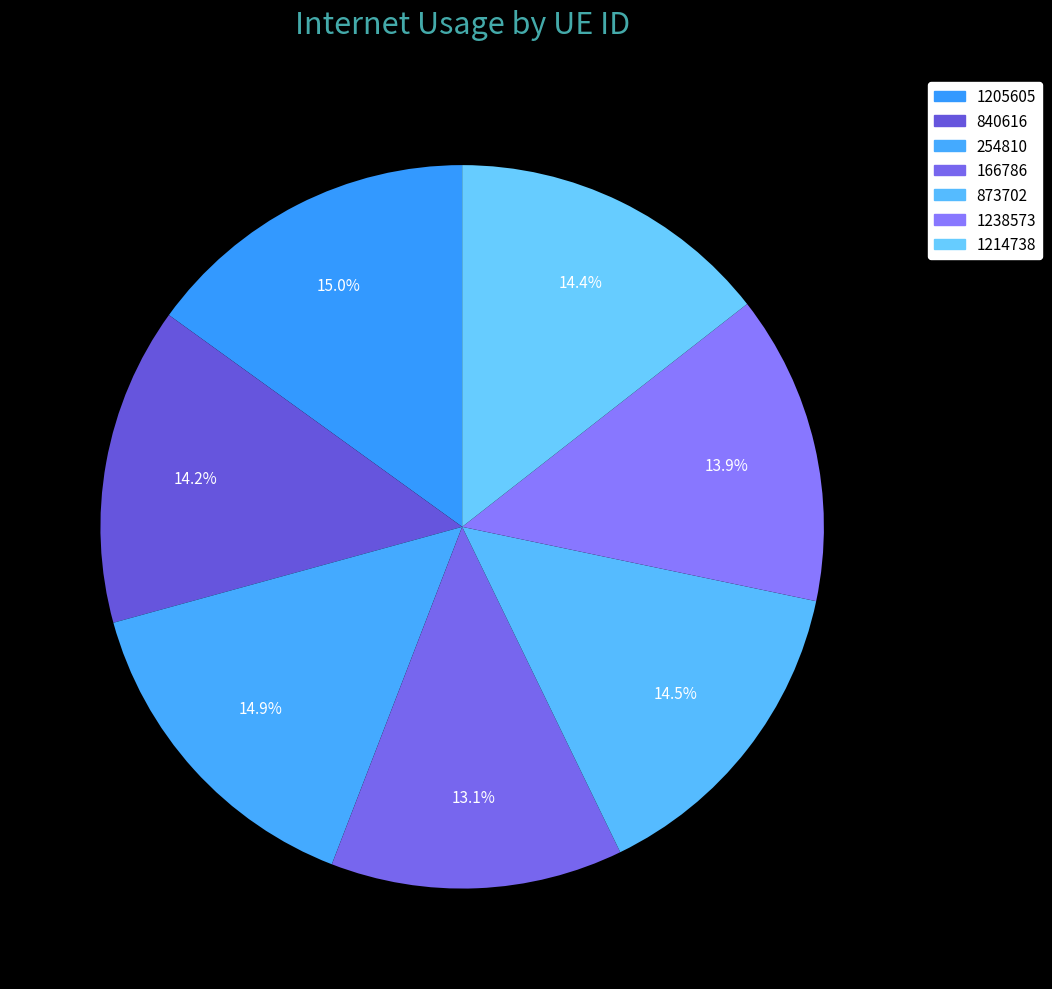

Approximately how many times larger is the value at 1214738 compared to 254810?

1.0